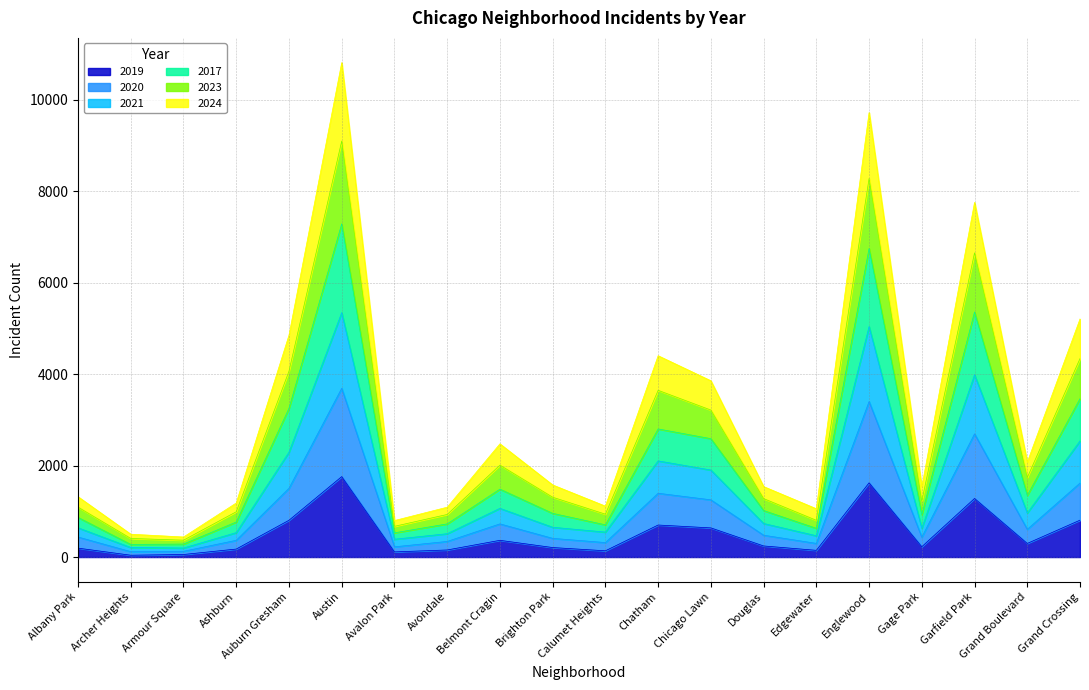

Rank the series by their maximum value, from lowest to highest.

2017, 2020, 2021, 2019, 2024, 2023